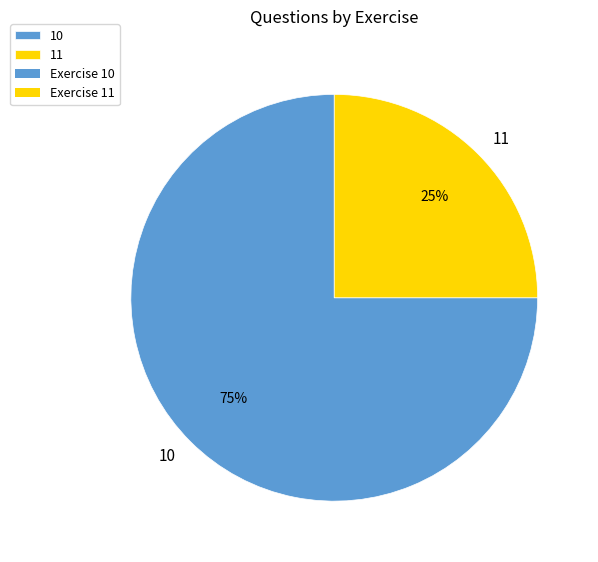

How many slices are in this pie chart?

2